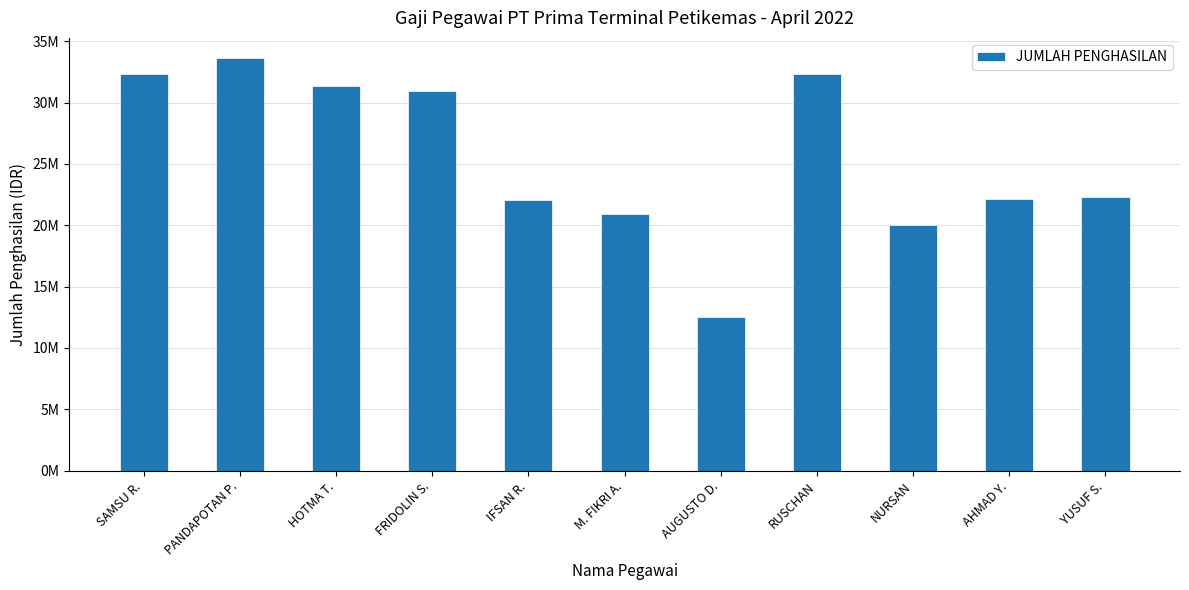

The chart shows a value of 17570816 at AUGUSTO D.. True or false?

False